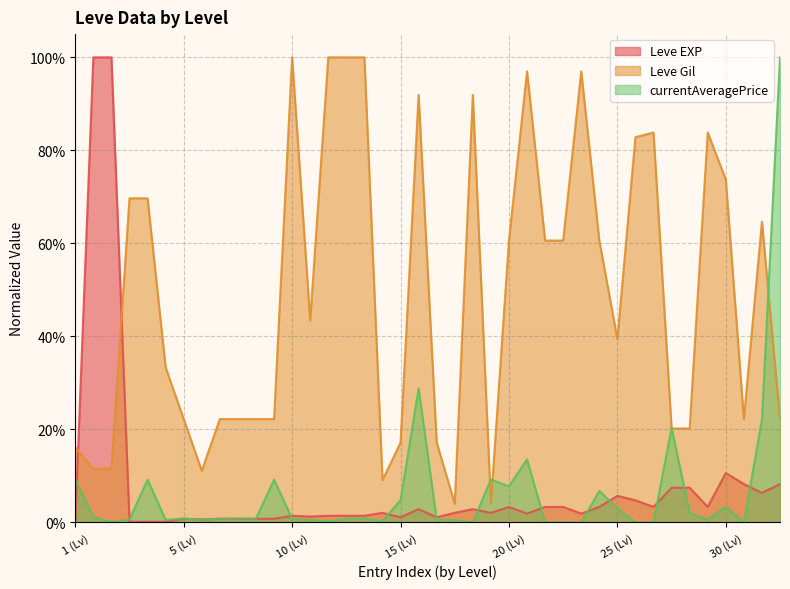

At 30 (Lv), list the series in order from largest to smallest.

Leve Gil, Leve EXP, currentAveragePrice